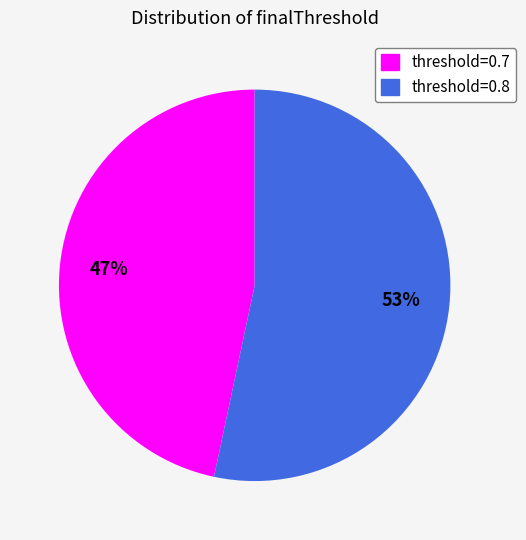

To the nearest percent, what is the average slice percentage?

50%